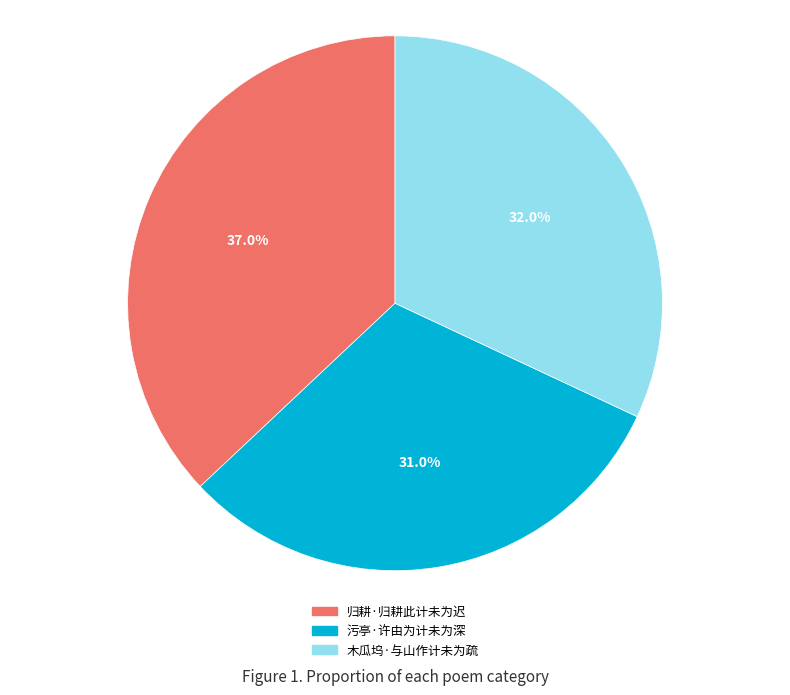

To the nearest percent, what percentage of the pie is 污亭·许由为计未为深?

31%